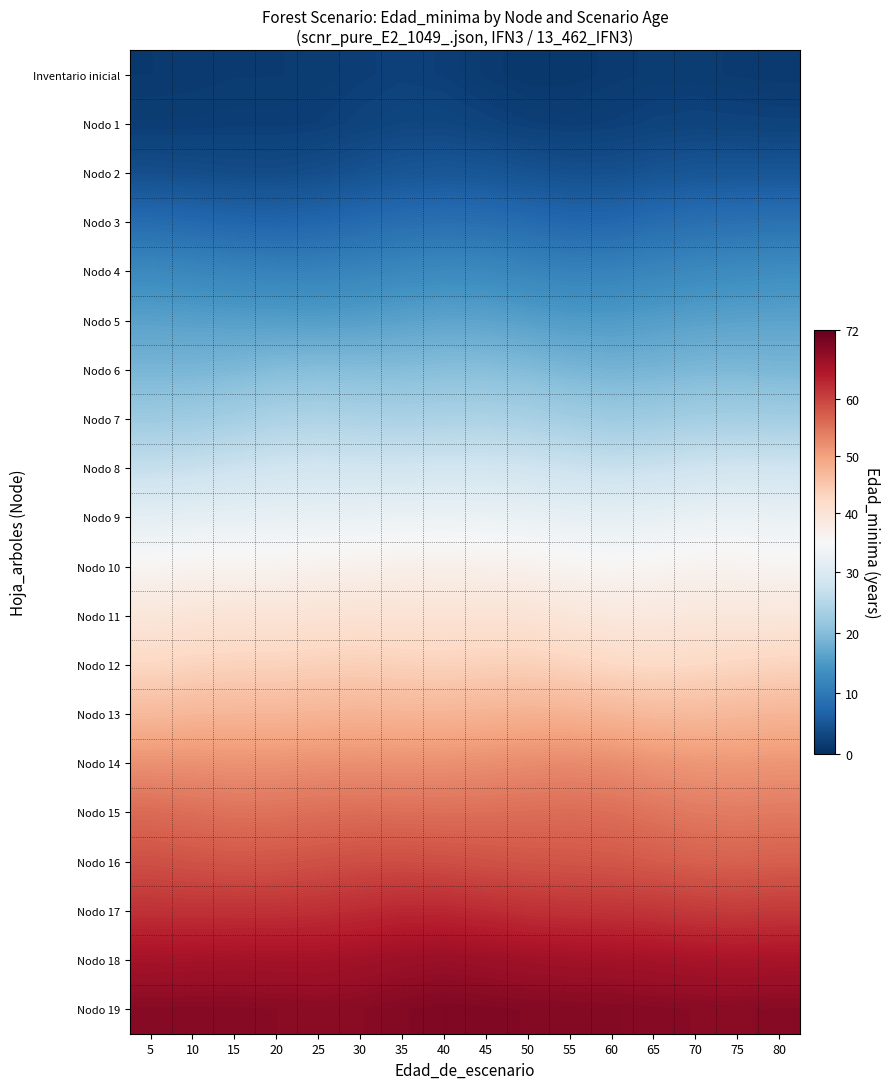

What is the difference between the highest and lowest values at 30?

66.4